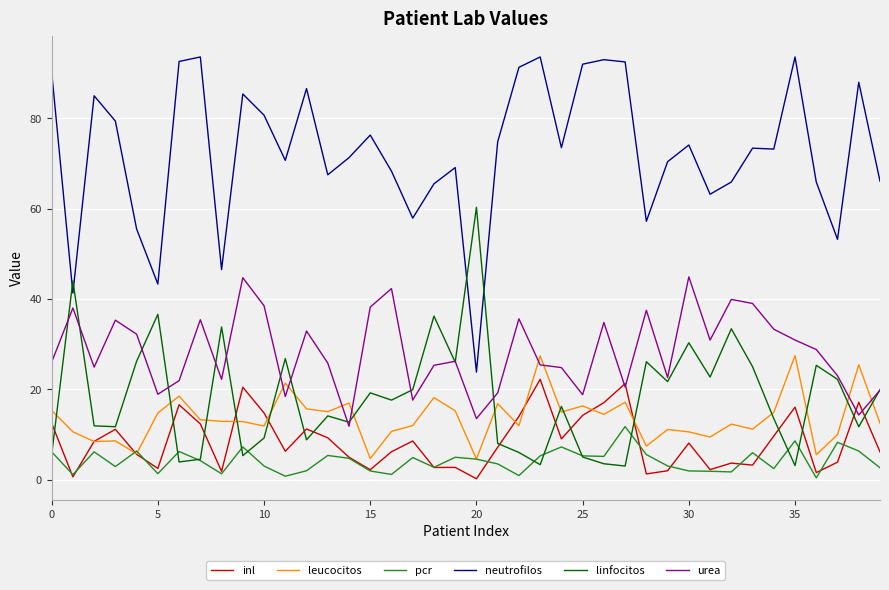

True or false: neutrofilos and urea cross at least once.

False